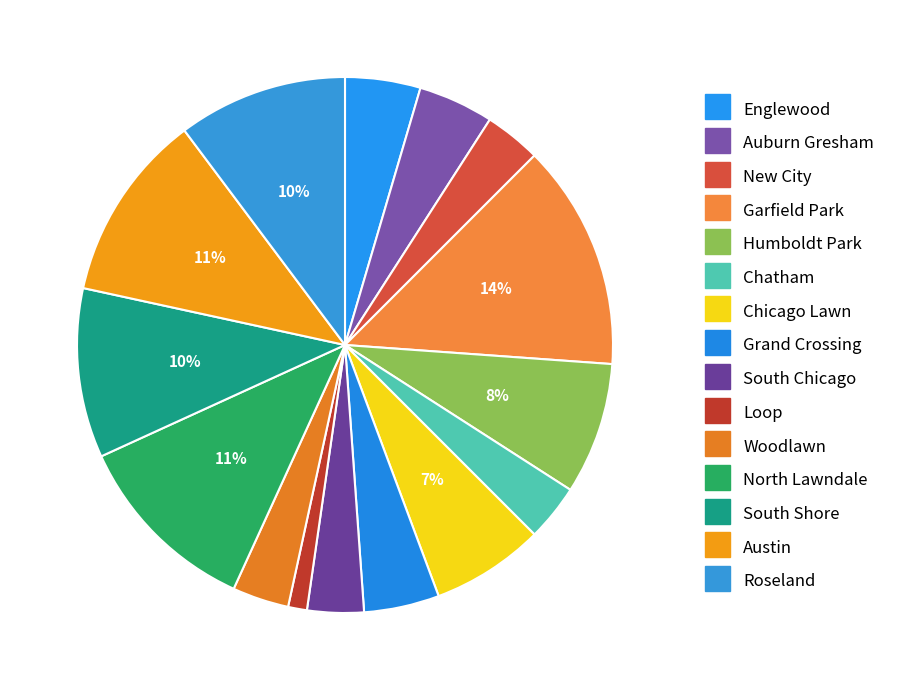

How many segments does this pie chart have?

15